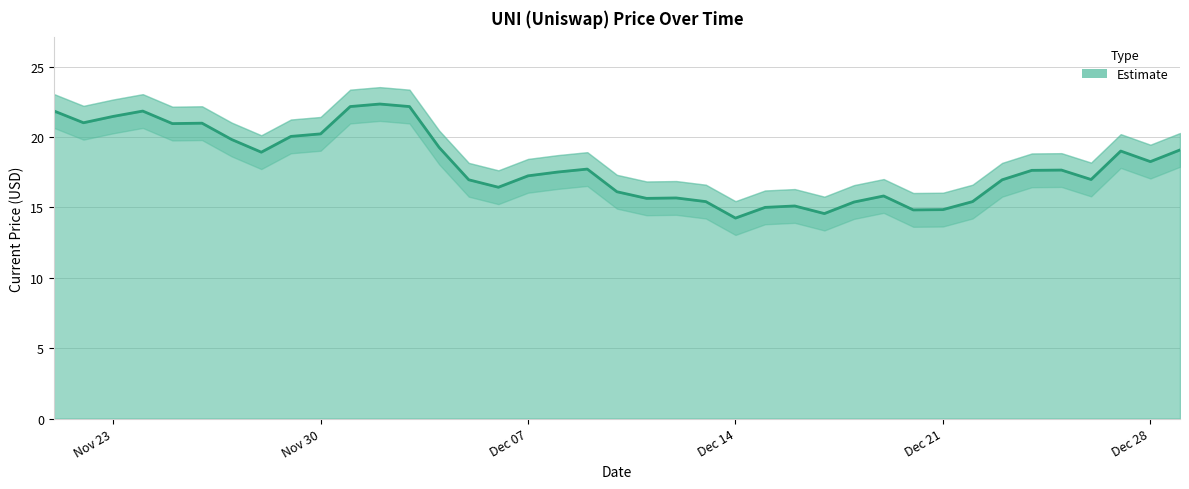

What is the value of the 20th point from the left?

17.7